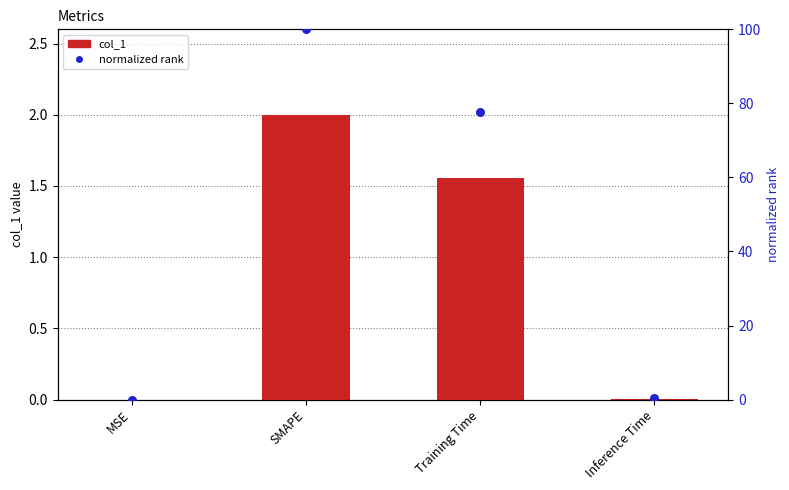

Which series has the largest total across all categories?

normalized rank